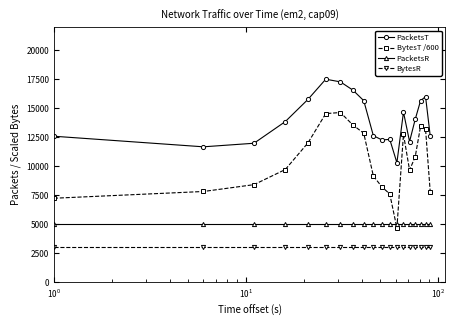

At how many categories does at least one series exceed 5795?

19